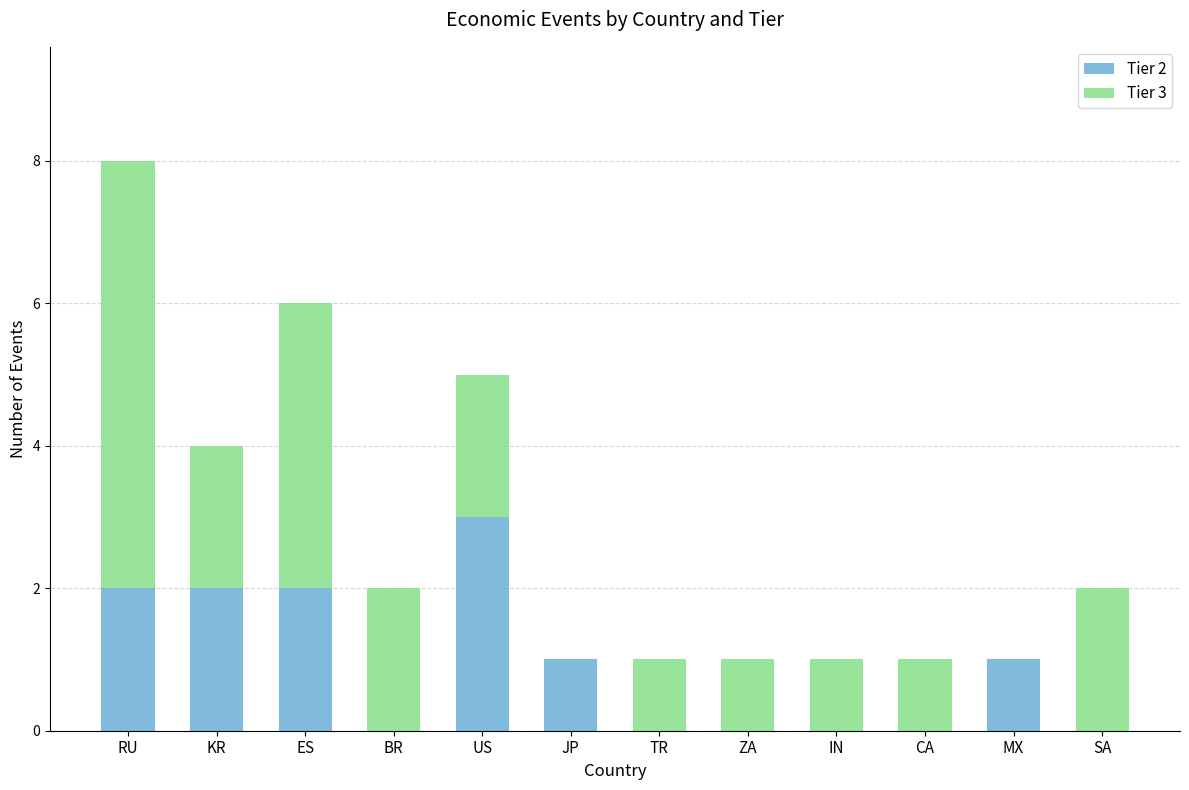

Reading left to right, what are the values for Tier 2?

RU=2	KR=2	ES=2	BR=0	US=3	JP=1	TR=0	ZA=0	IN=0	CA=0	MX=1	SA=0